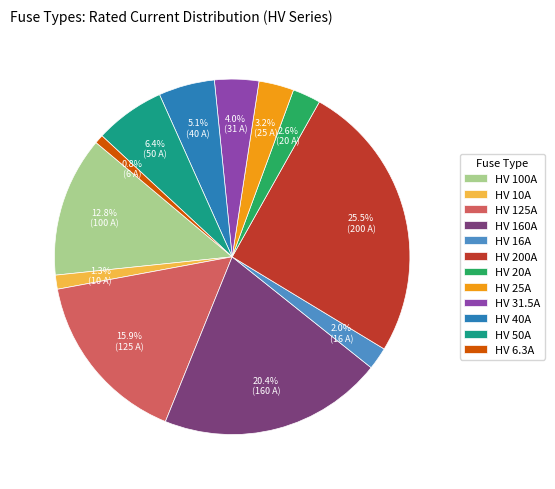

Does any single category account for the majority?

No